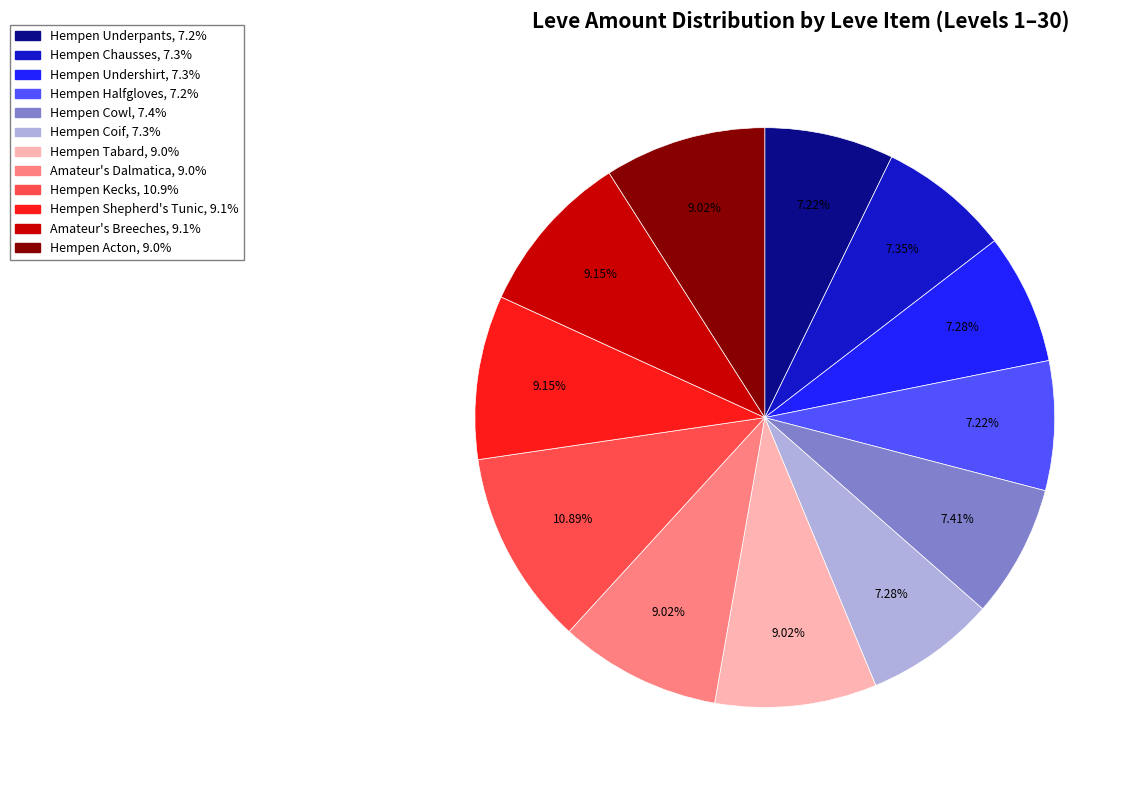

Count the number of slices in the pie.

12